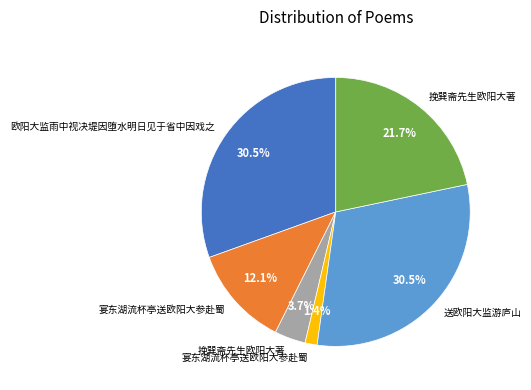

Is there any slice that represents more than half of the pie?

No